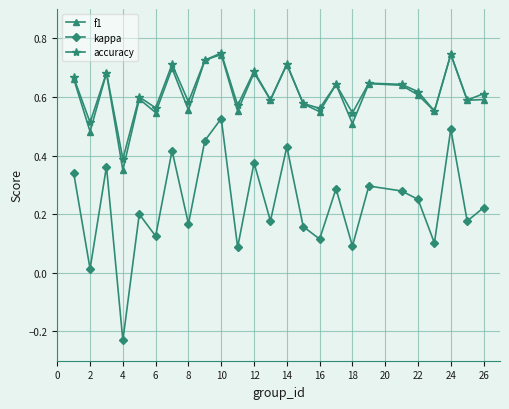

Which series has the widest spread of values?

kappa